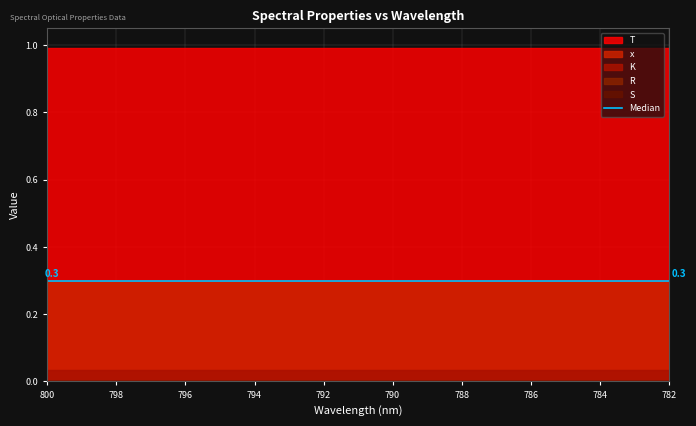

What are all the series names shown in the legend?

R, T, x, K, S